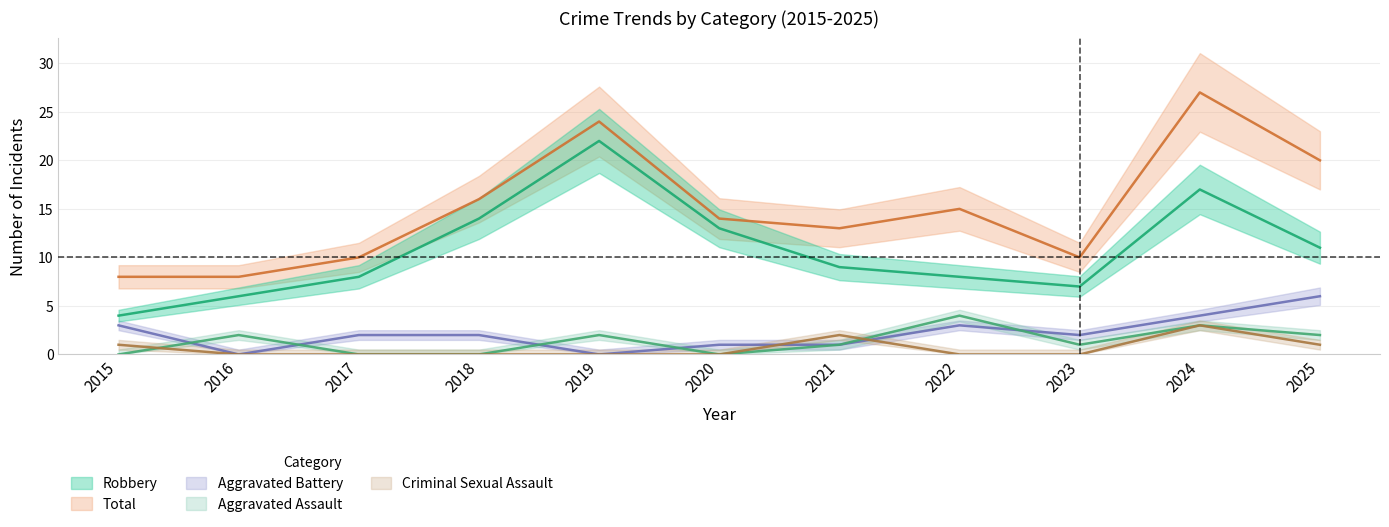

Which series changed the most between 2019 and 2022?

Robbery